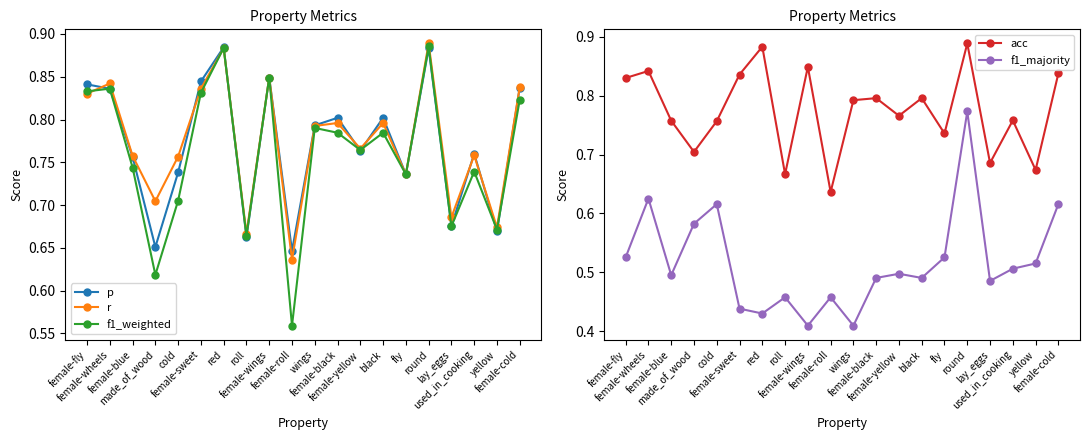

What is the approximate value of p at wings?

0.8